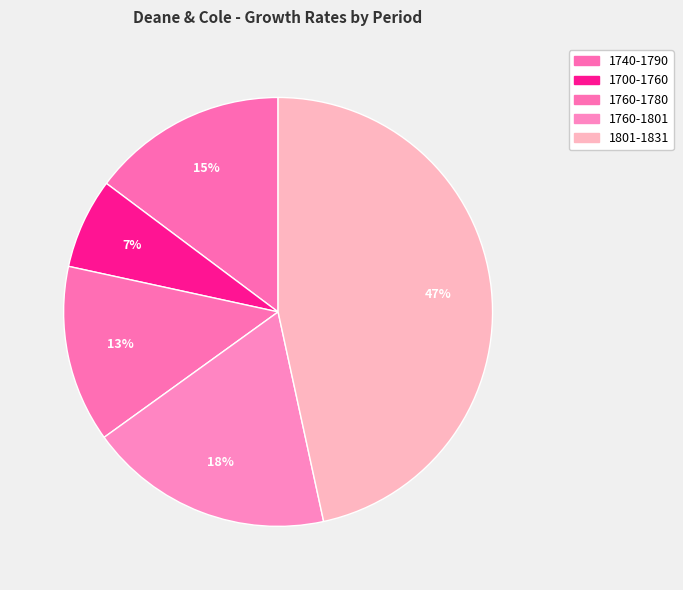

How many slices are in this pie chart?

5